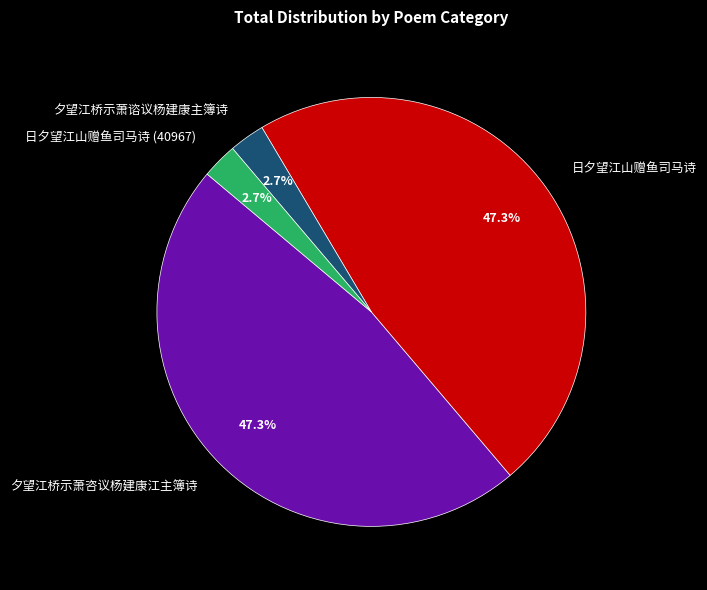

Which has a higher value, 夕望江桥示萧谘议杨建康主簿诗 or 日夕望江山赠鱼司马诗?

日夕望江山赠鱼司马诗